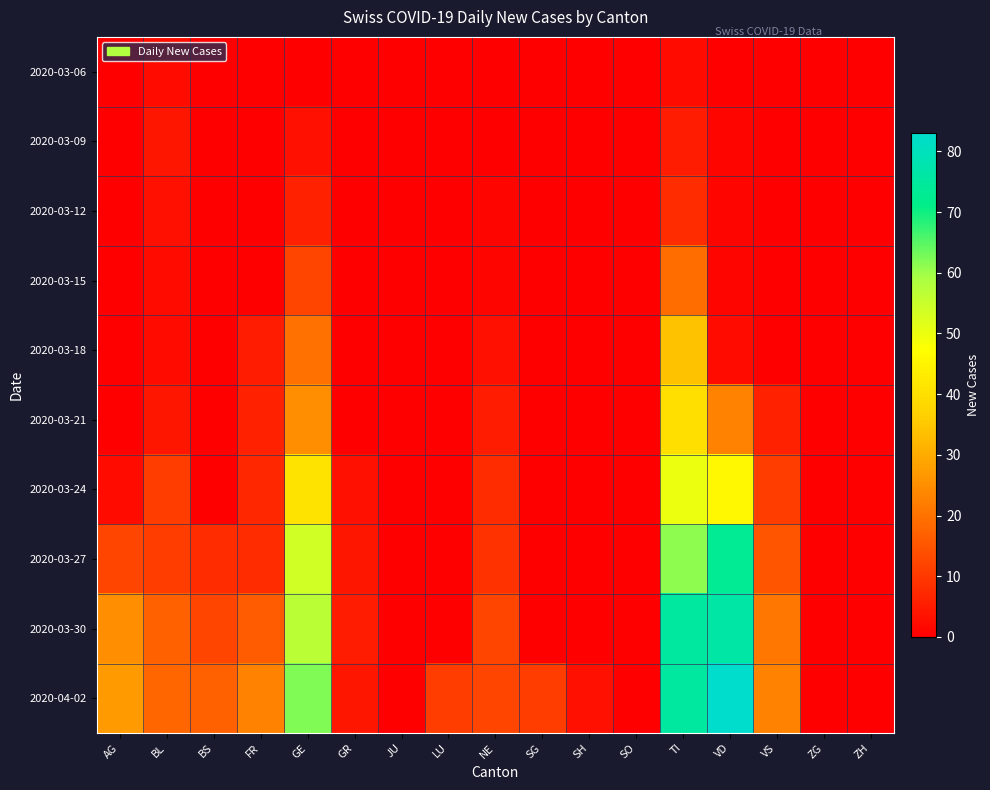

Which series has the widest spread of values?

2020-04-02